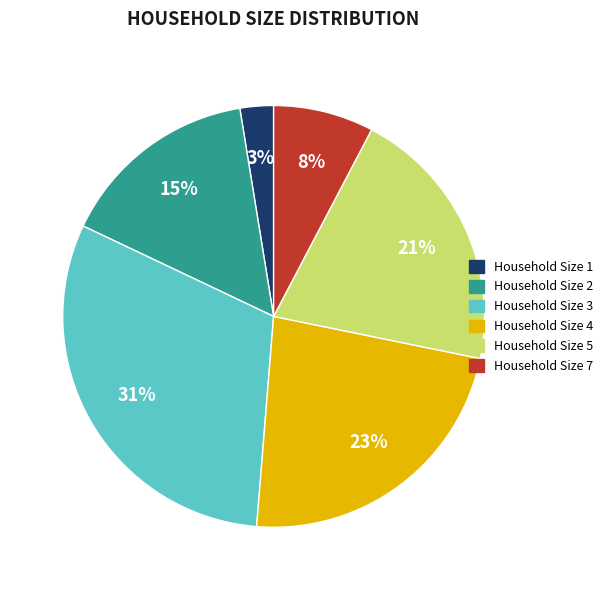

To the nearest percent, what is the difference between the largest and smallest slice percentages?

28%